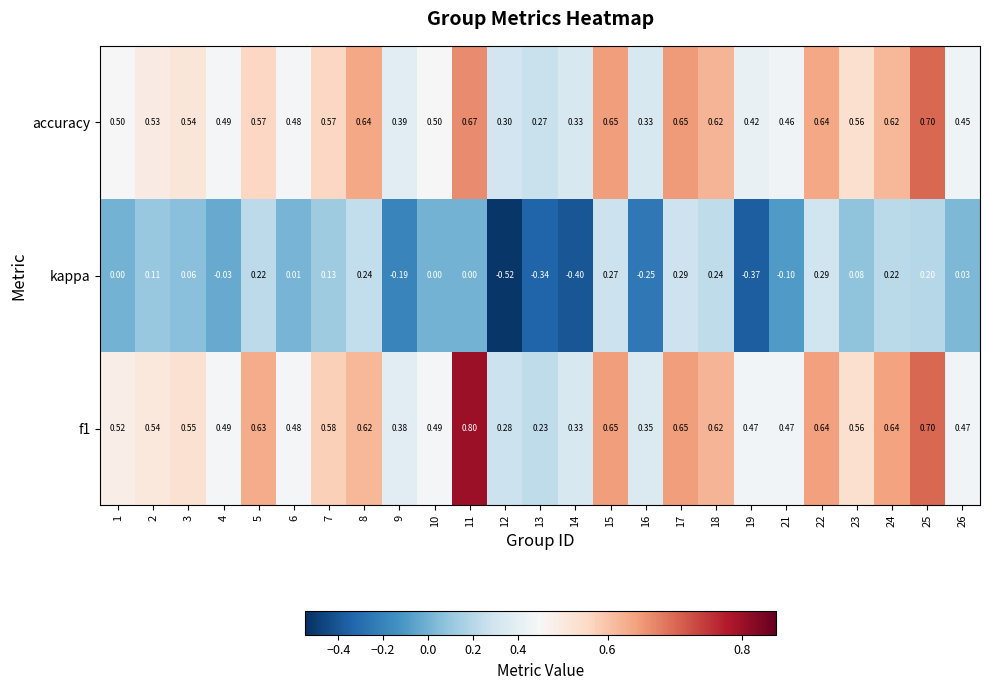

Which label corresponds to the largest value in the chart?

11